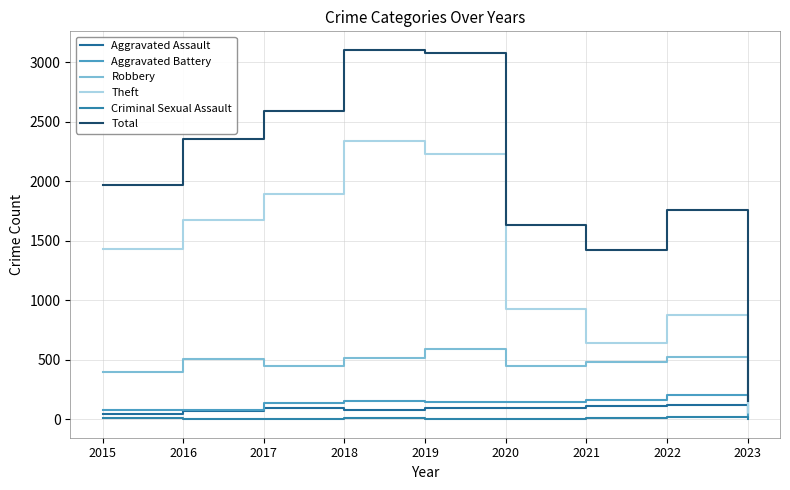

Is this an area chart (filled region under the line)?

No